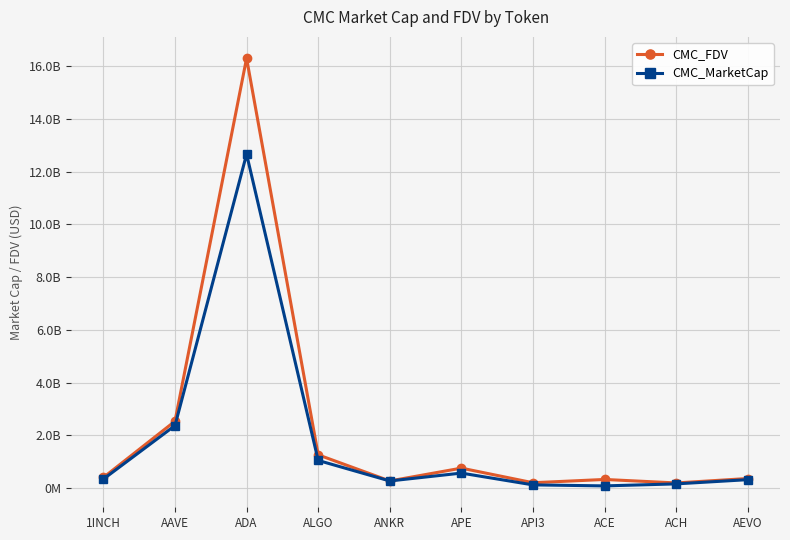

What is the sum of all CMC_MarketCap values?

17984482803.3